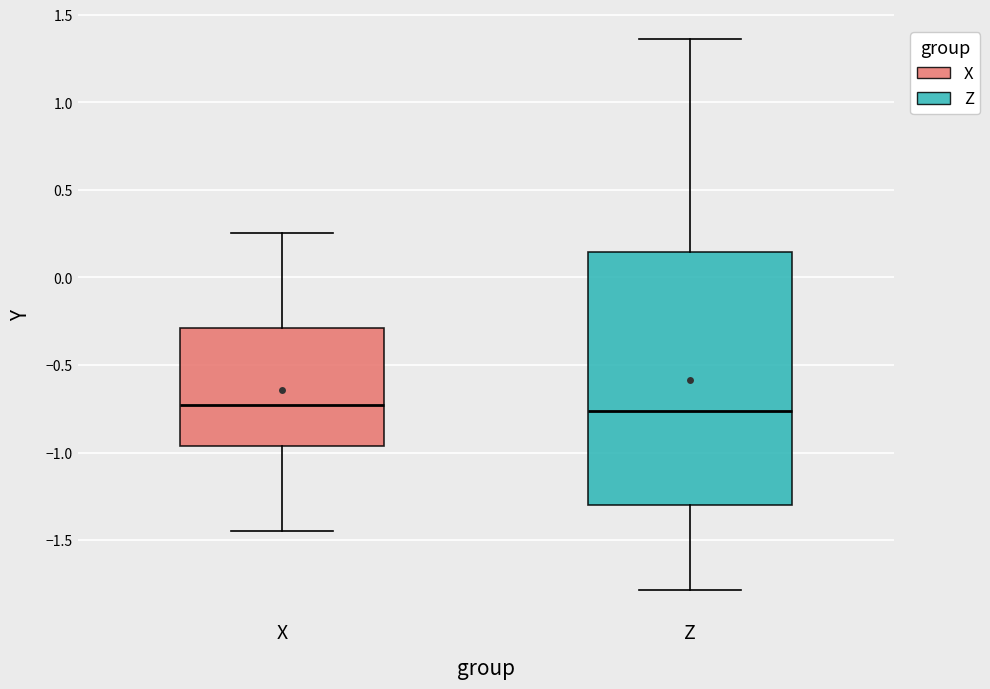

Reading left to right, transcribe this box plot: for each box, give where its median line is, the range the box spans, and where its two whiskers end, as read against the y-axis. The values are not printed on the chart, so give them approximately, as read against the axis.

X: median -0.75, box -0.95 to -0.30, whiskers -1.45 to 0.25
Z: median -0.75, box -1.30 to 0.15, whiskers -1.80 to 1.35